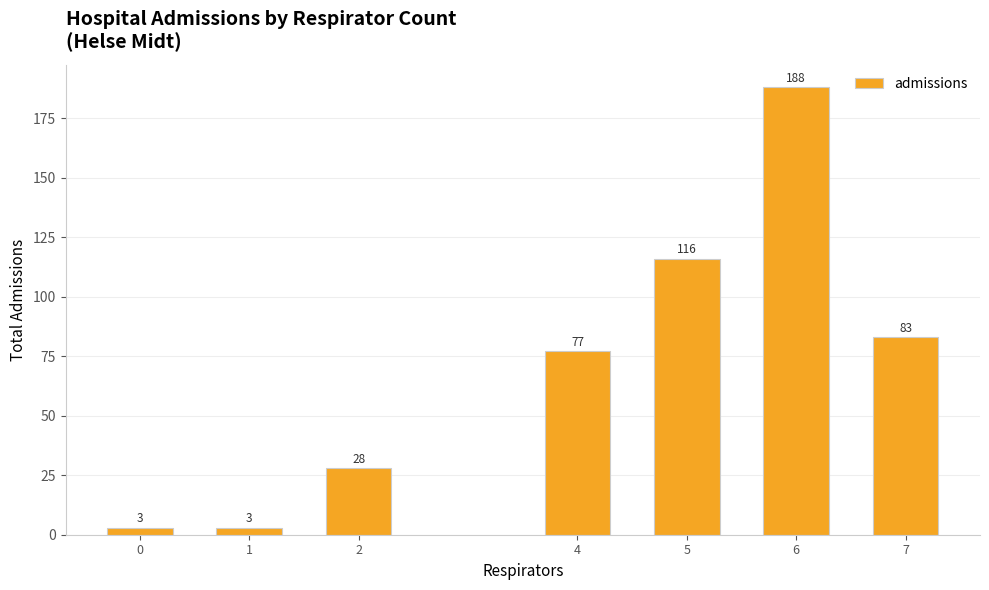

What is the difference between the values at 7 and 2?

55